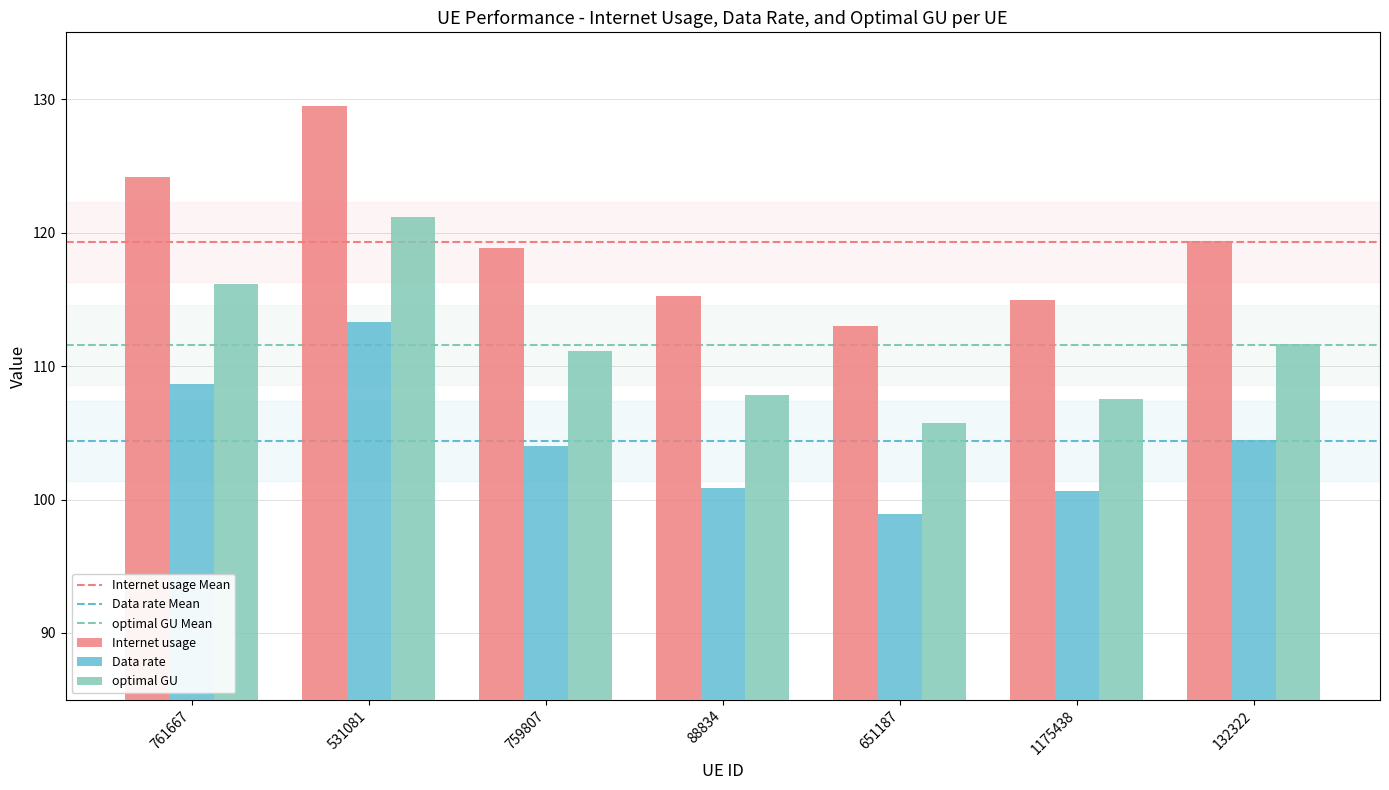

How many distinct data groups are displayed?

3